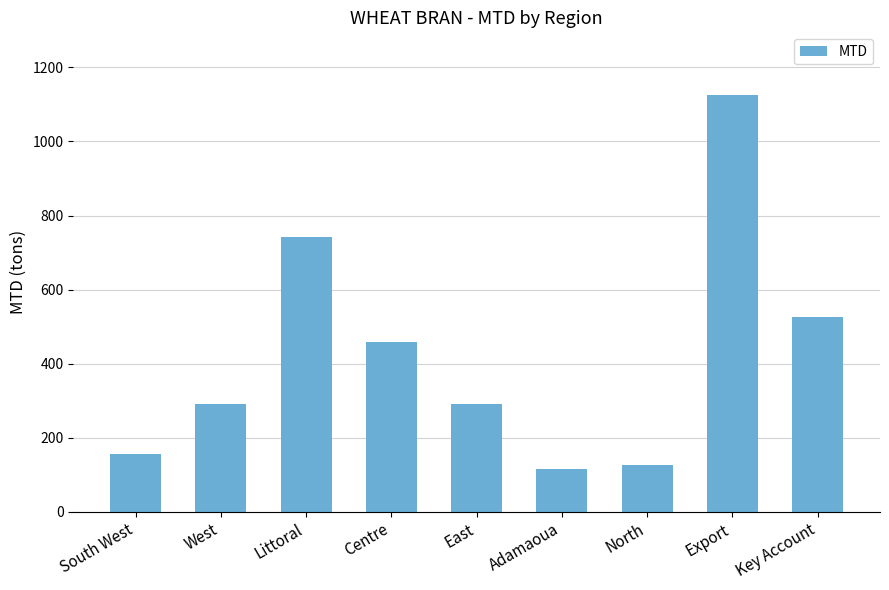

What is the difference between the second highest and second lowest values?

616.0